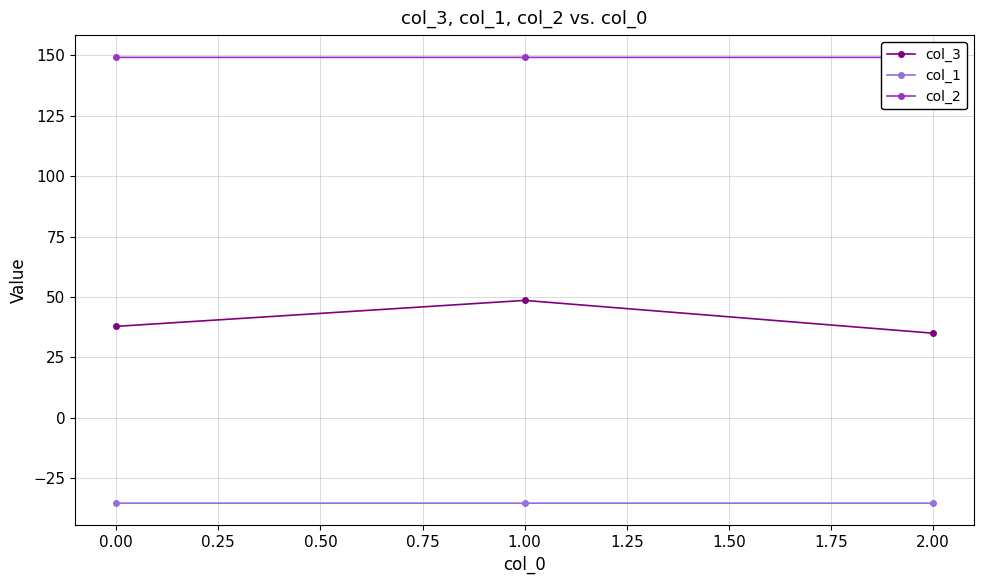

Reading left to right, extract all data points from this chart.

col_3: 37.8	48.6	35.0
col_1: -35.4	-35.4	-35.4
col_2: 149.2	149.2	149.2